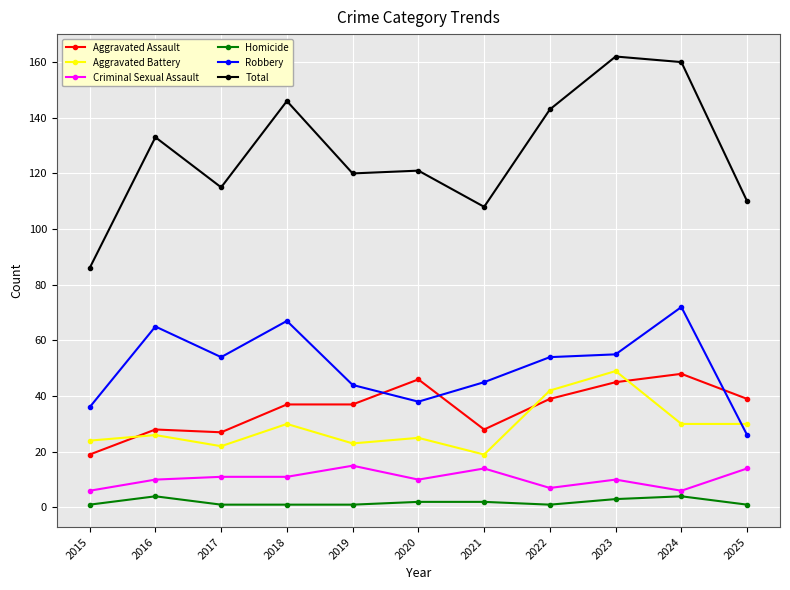

What is the difference between the Aggravated Assault values at 2017 and 2021?

1